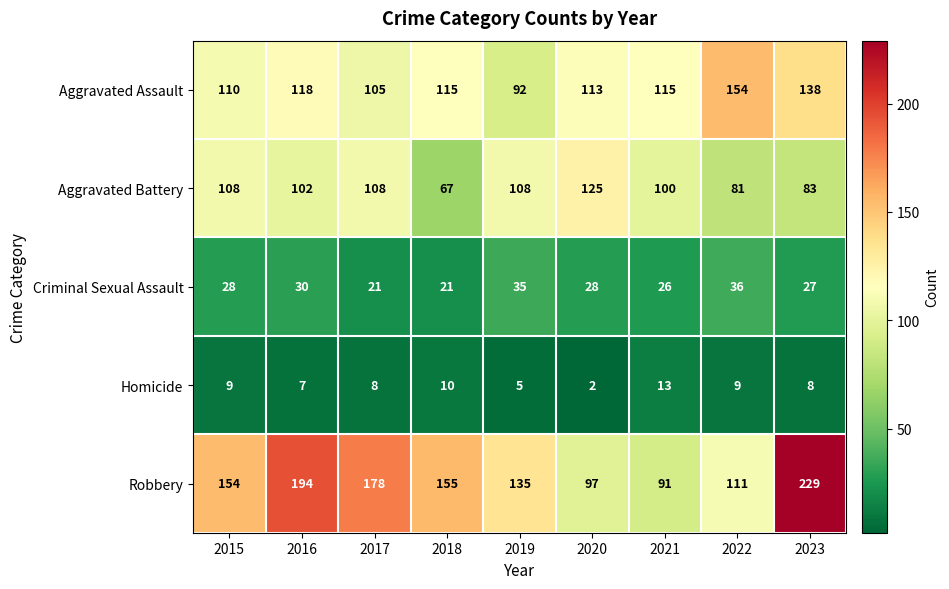

The value of Robbery at 2016 is 96. True or false?

False